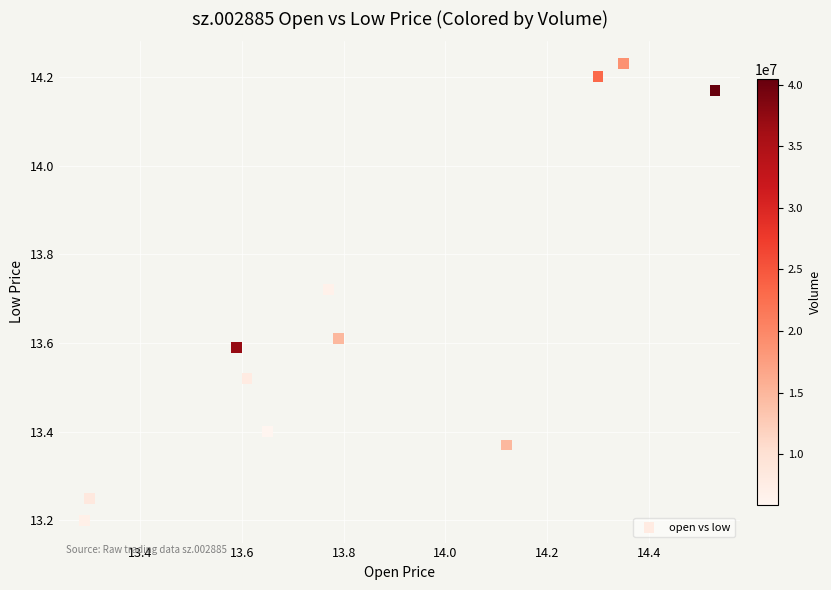

What is the range of Y values (max minus min)?

1.0